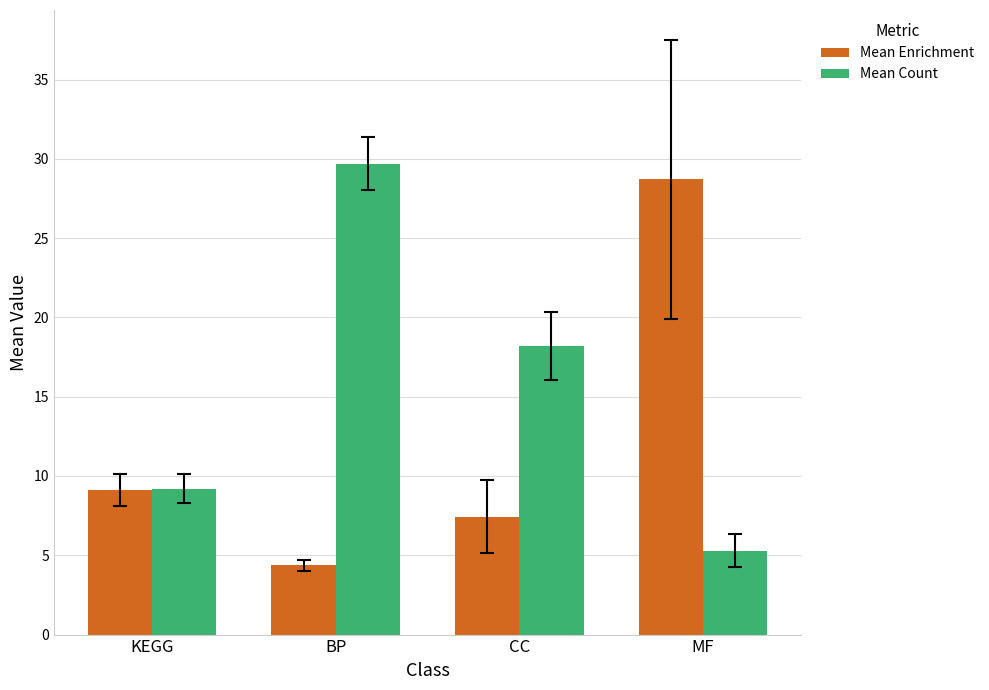

How many bars are there in each group?

2